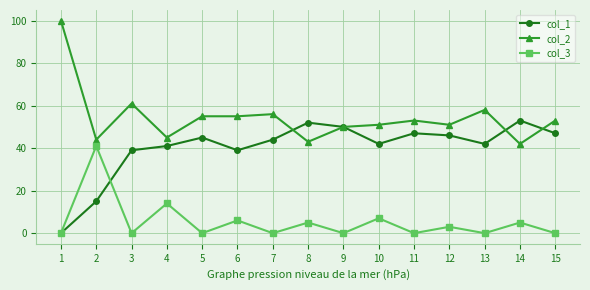

True or false: col_3 has a value of 22 at 2.

False